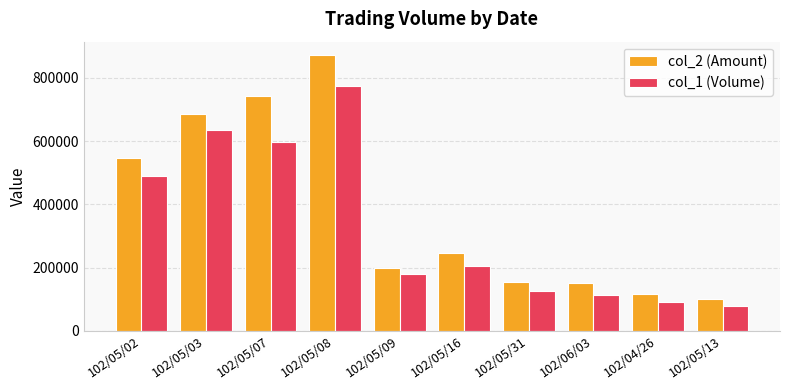

Reading right to left, list all the values displayed in this chart.

col_2 (Amount): 100000	116000	151000	155000	245000	198000	871000	743000	686000	548000
col_1 (Volume): 78830	90570	114250	126900	205150	180180	773960	598590	636120	489620